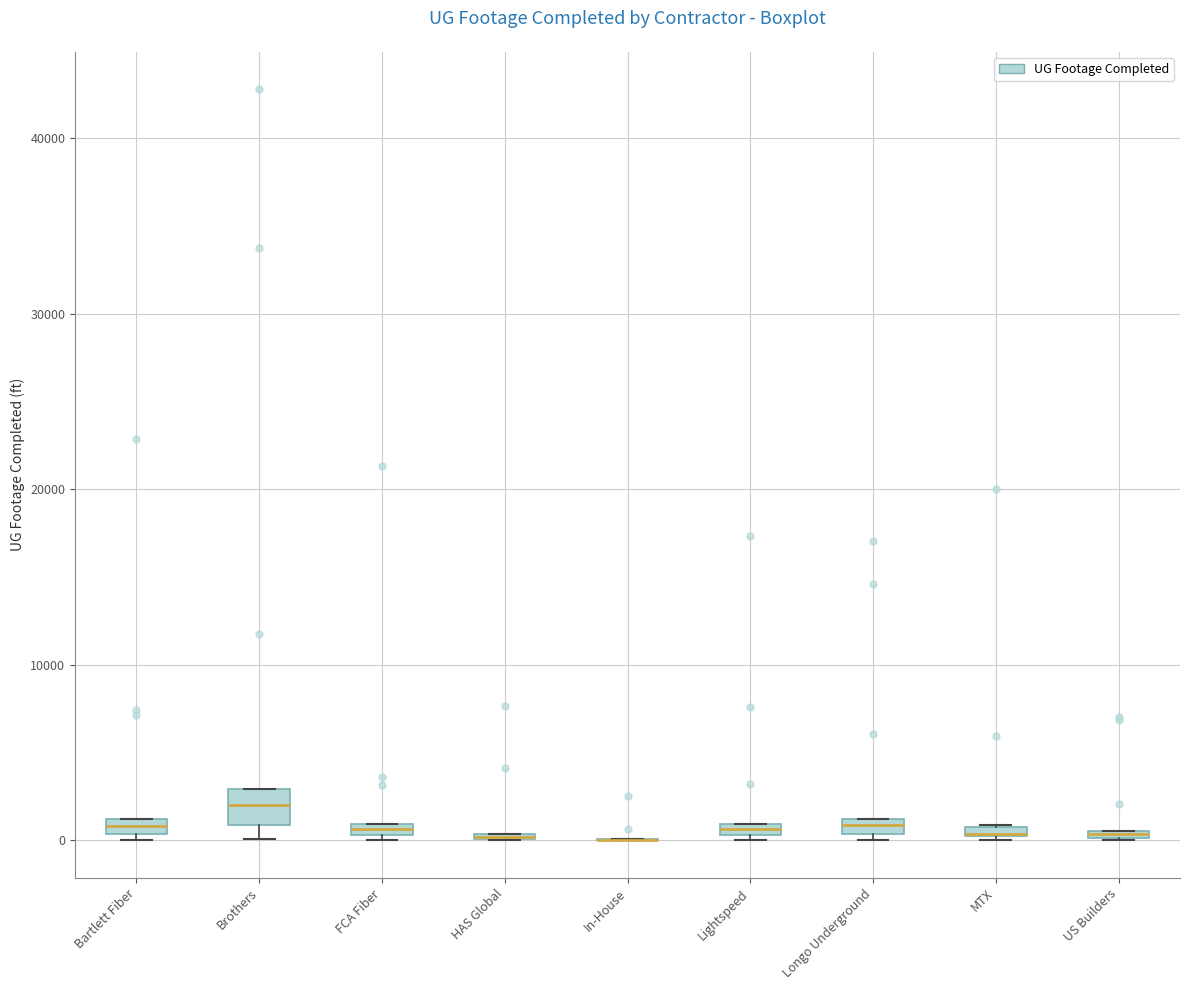

Which box is the tallest, from its lower edge to its upper edge?

Brothers